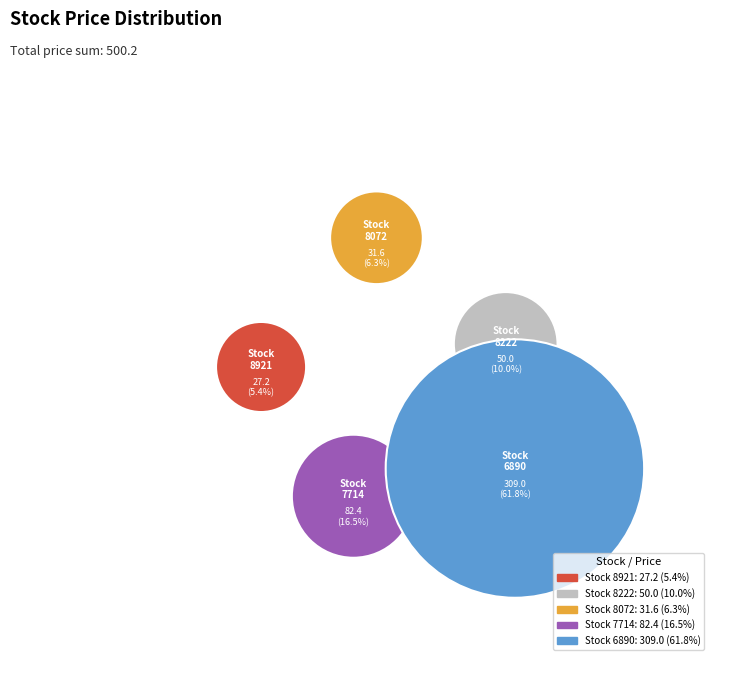

Which has a higher value, 6890 or 8921?

6890